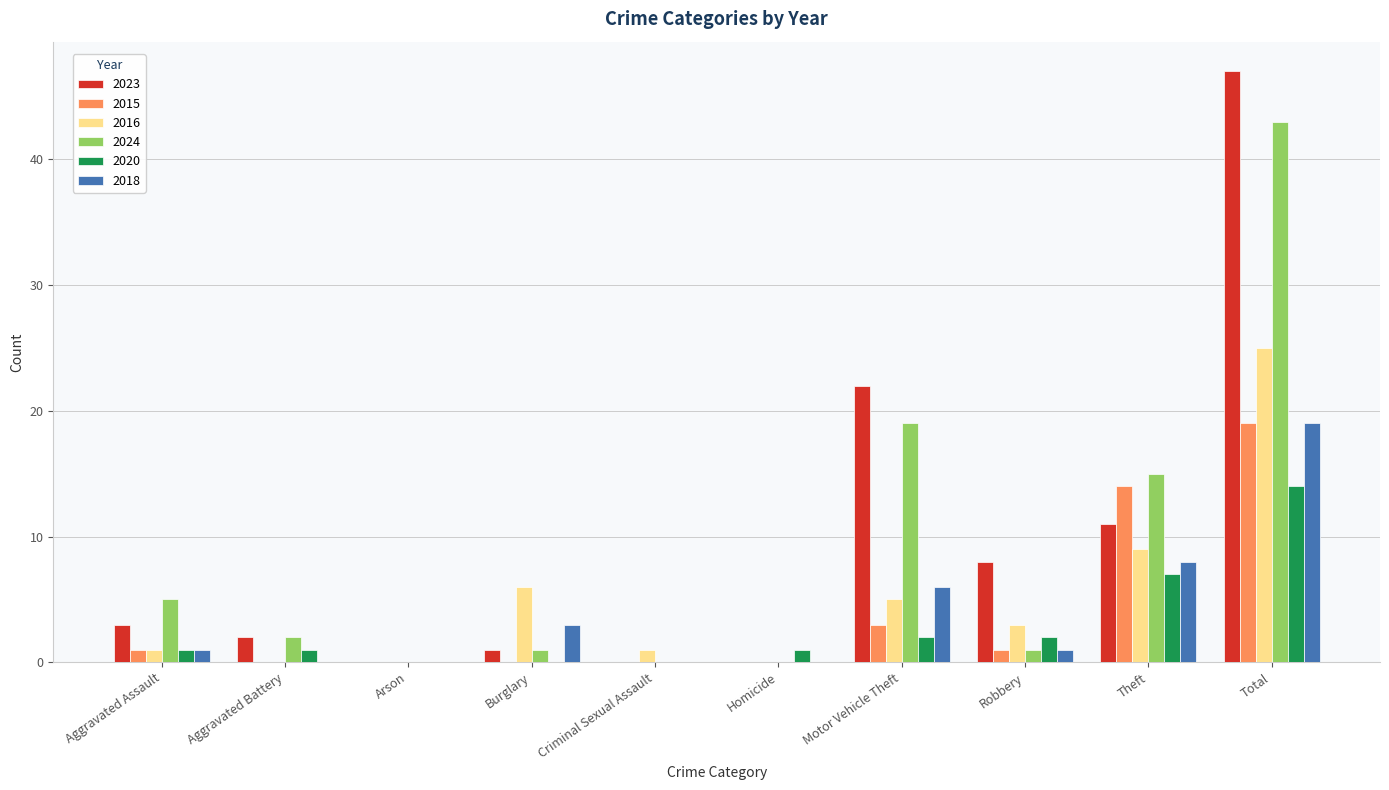

Reading left to right, extract all data points from this chart.

2023: 3	2	0	1	0	0	22	8	11	47
2015: 1	0	0	0	0	0	3	1	14	19
2016: 1	0	0	6	1	0	5	3	9	25
2024: 5	2	0	1	0	0	19	1	15	43
2020: 1	1	0	0	0	1	2	2	7	14
2018: 1	0	0	3	0	0	6	1	8	19